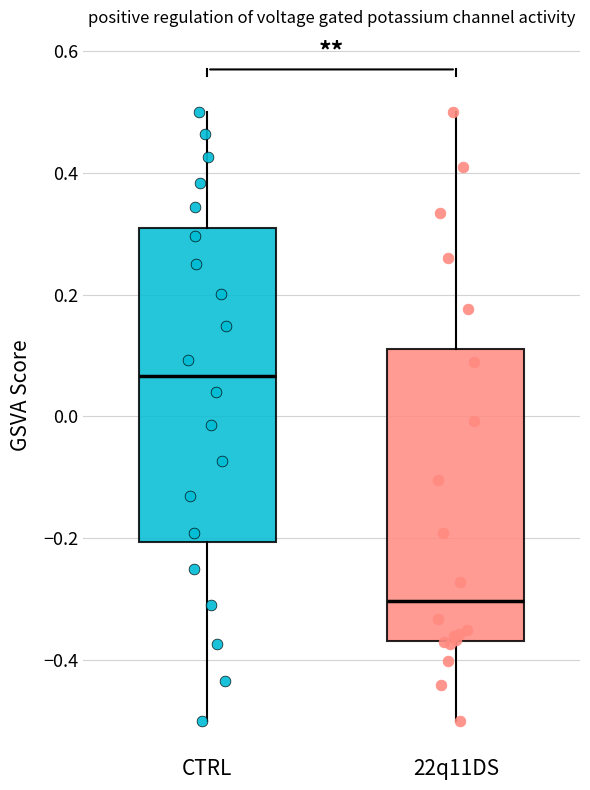

Which box's median line is the lowest?

22q11DS